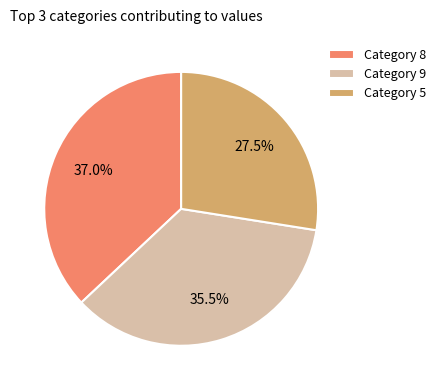

Count the number of slices in the pie.

3